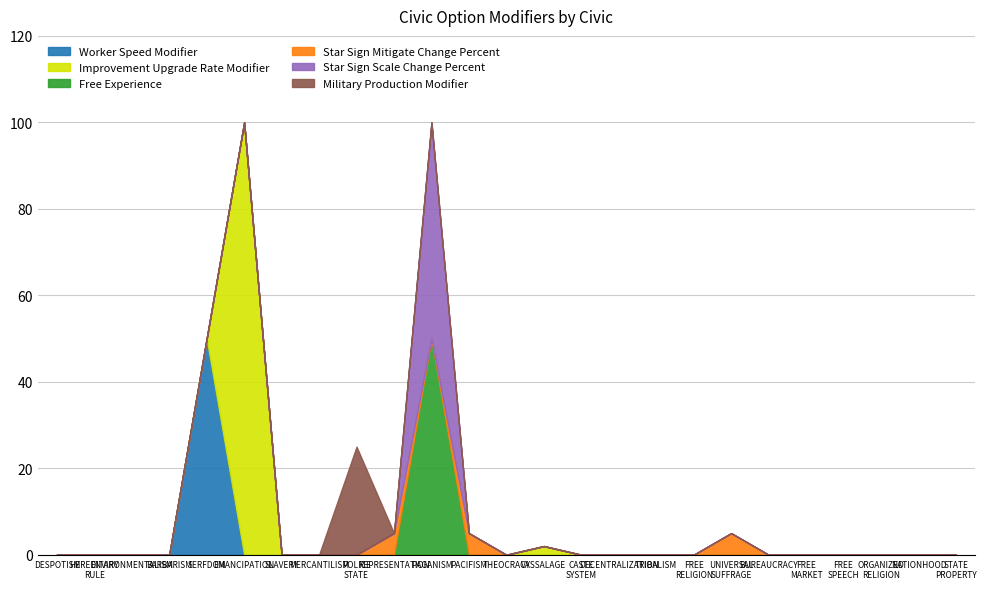

How many values in the Military Production Modifier series exceed 0?

1